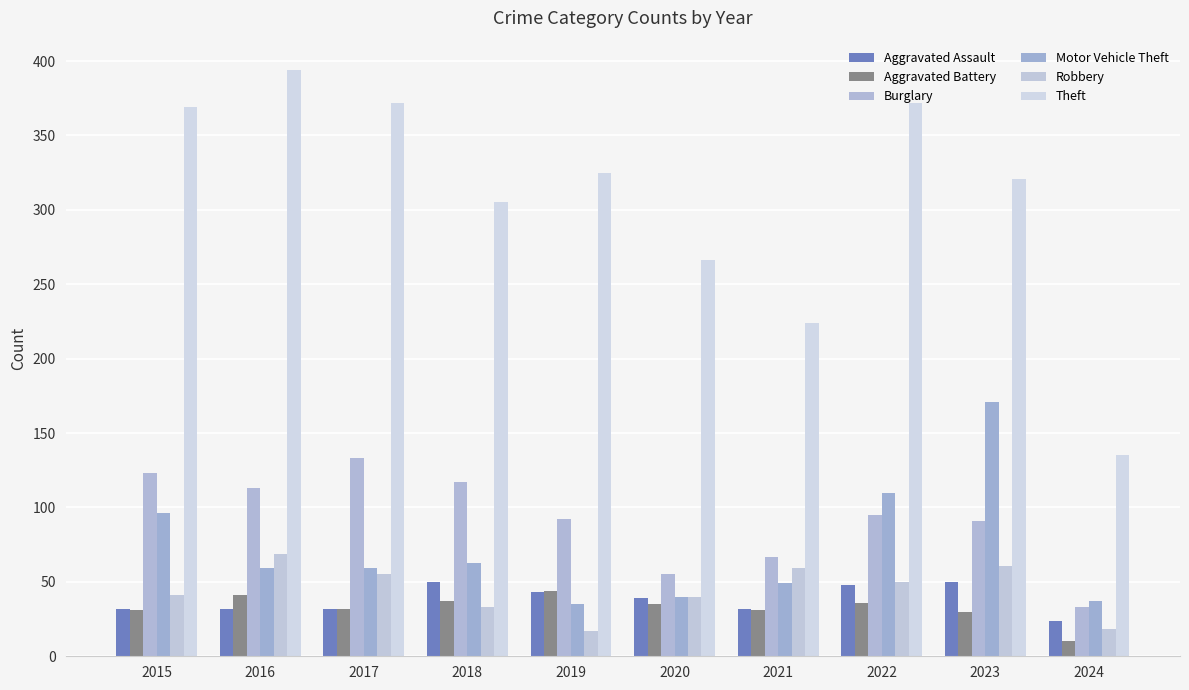

At which label does Motor Vehicle Theft reach its minimum?

2019